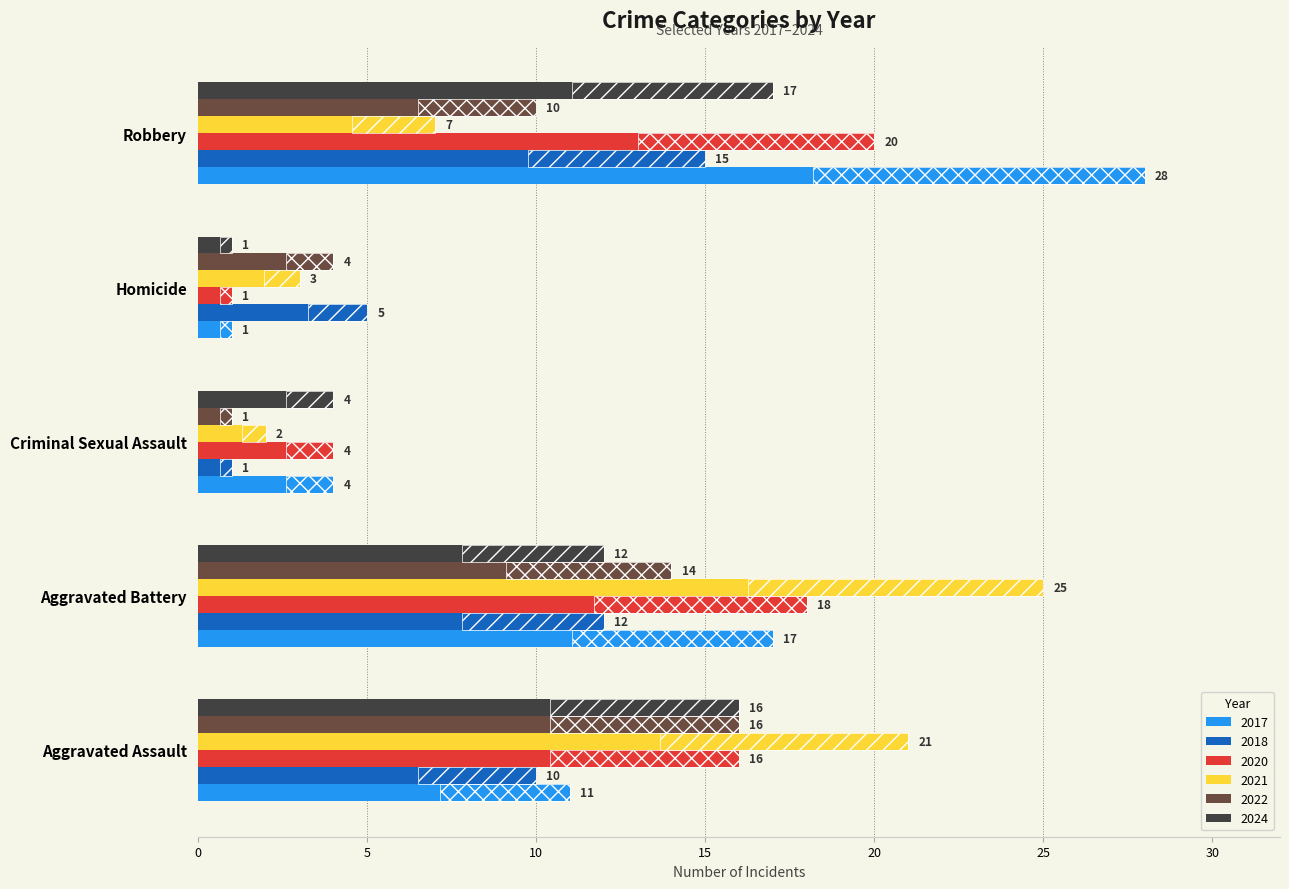

What is the spread (max minus min) of values at Aggravated Assault?

11